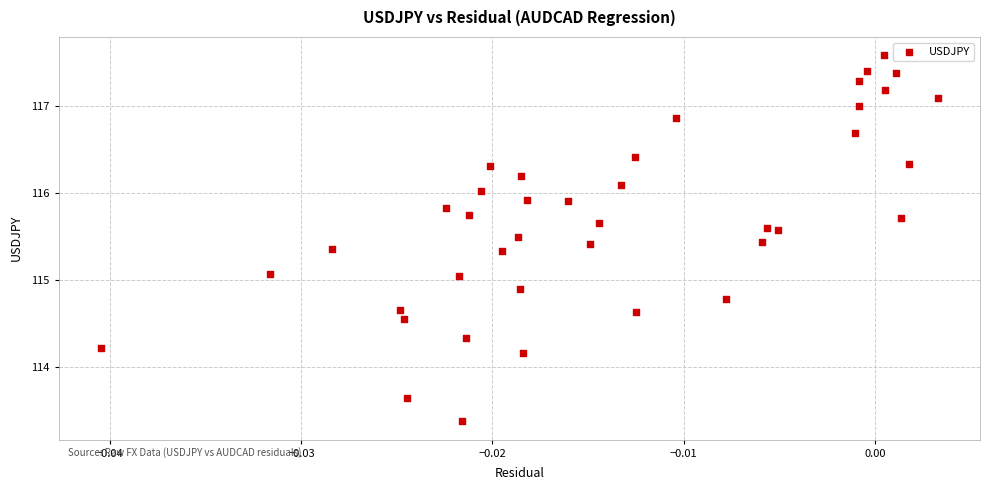

What is the range of Y values (max minus min)?

4.2